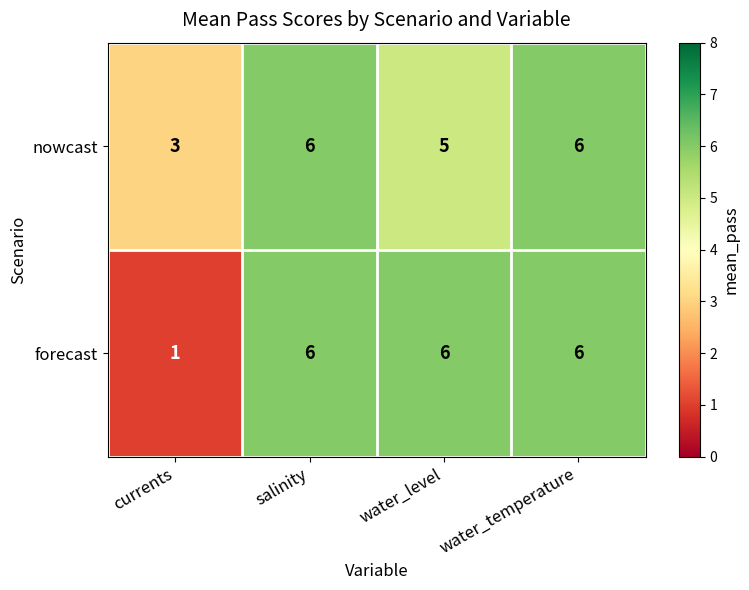

Rank the series at currents from lowest to highest value.

forecast, nowcast